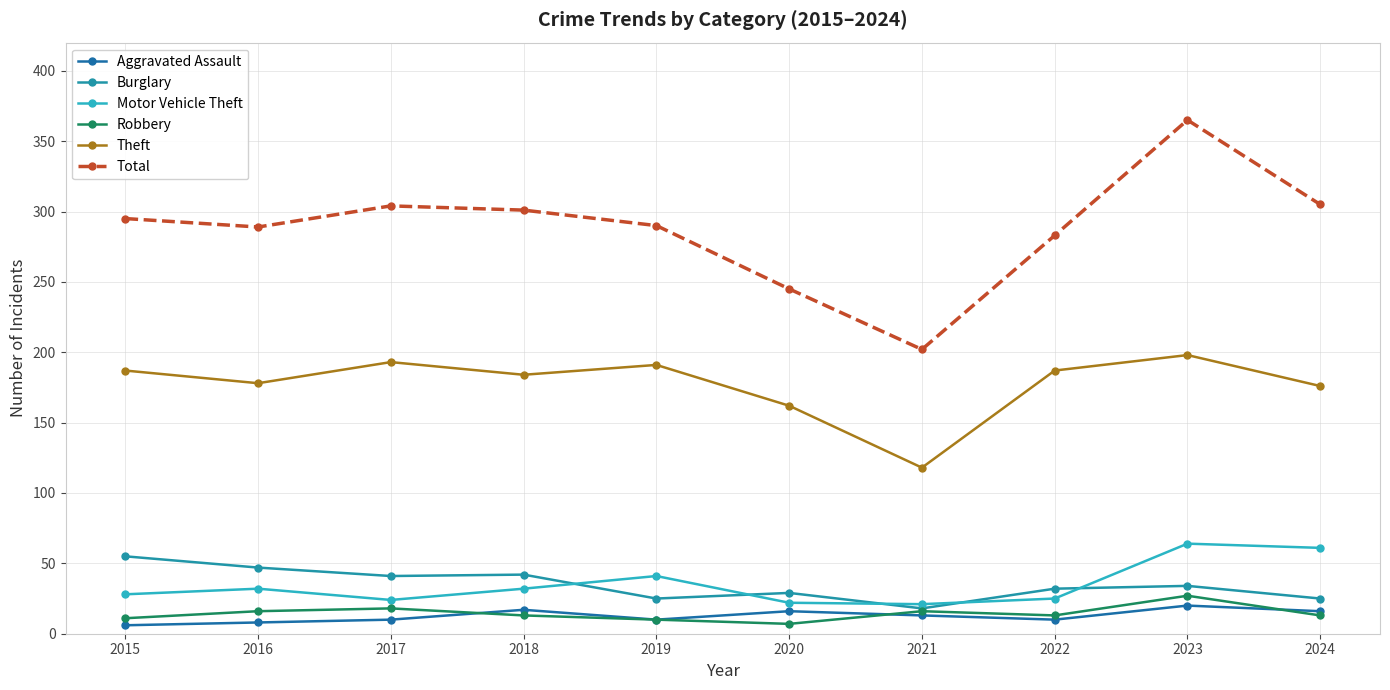

At which label does Aggravated Assault reach its minimum?

2015